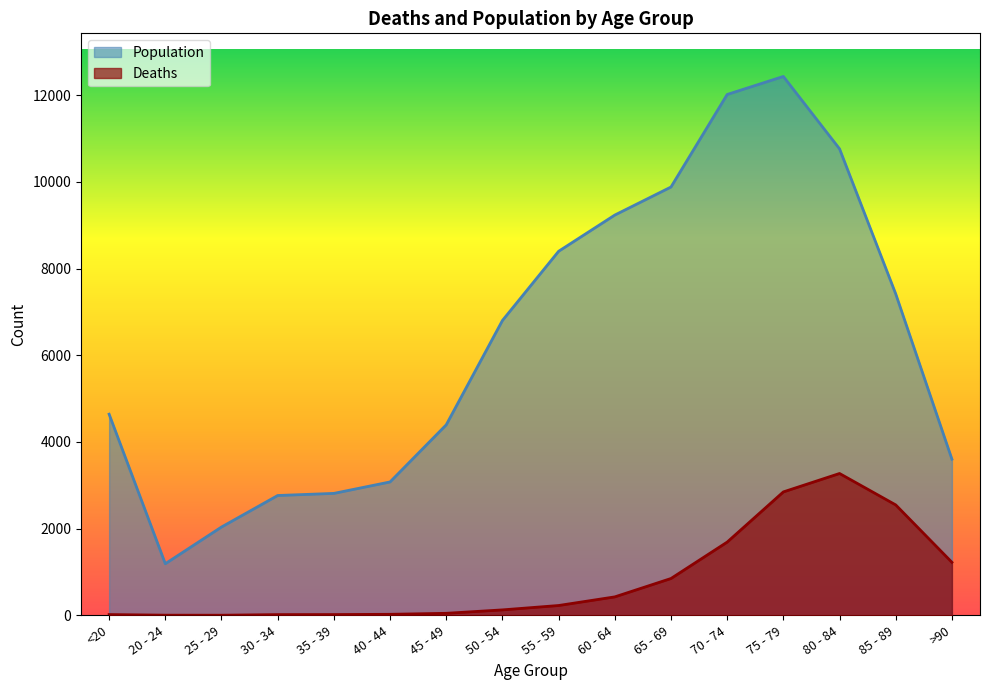

In Deaths, how many points are higher than both neighbors (excluding endpoints)?

1